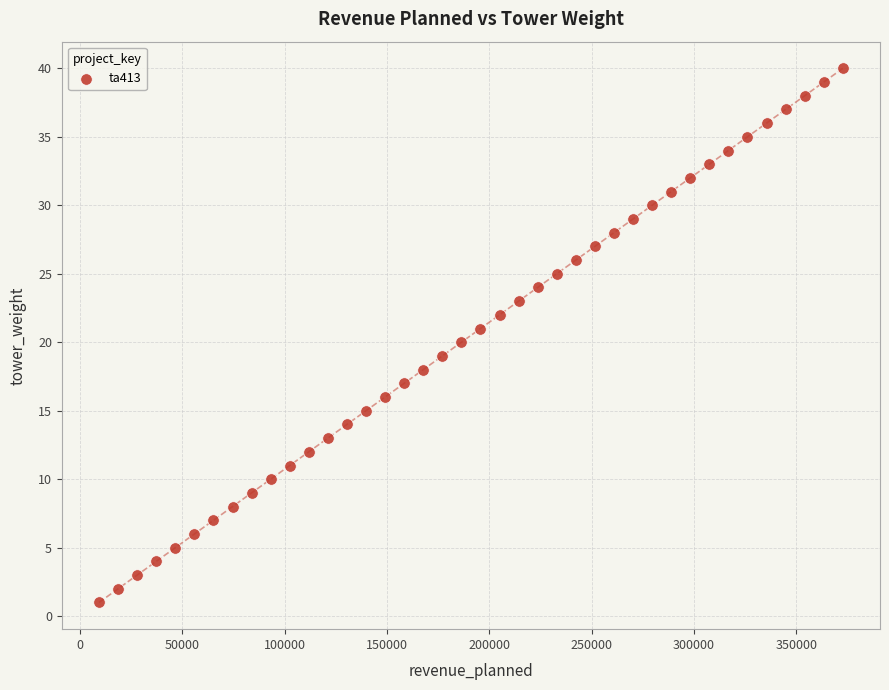

What is the range of Y values (max minus min)?

39